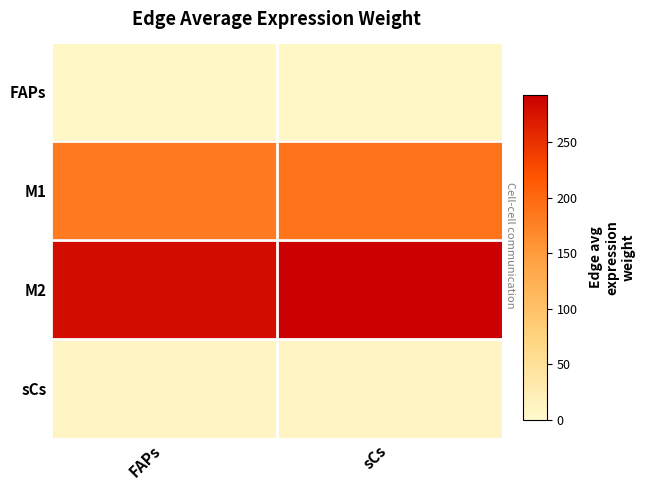

What is the greatest value displayed?

292.3